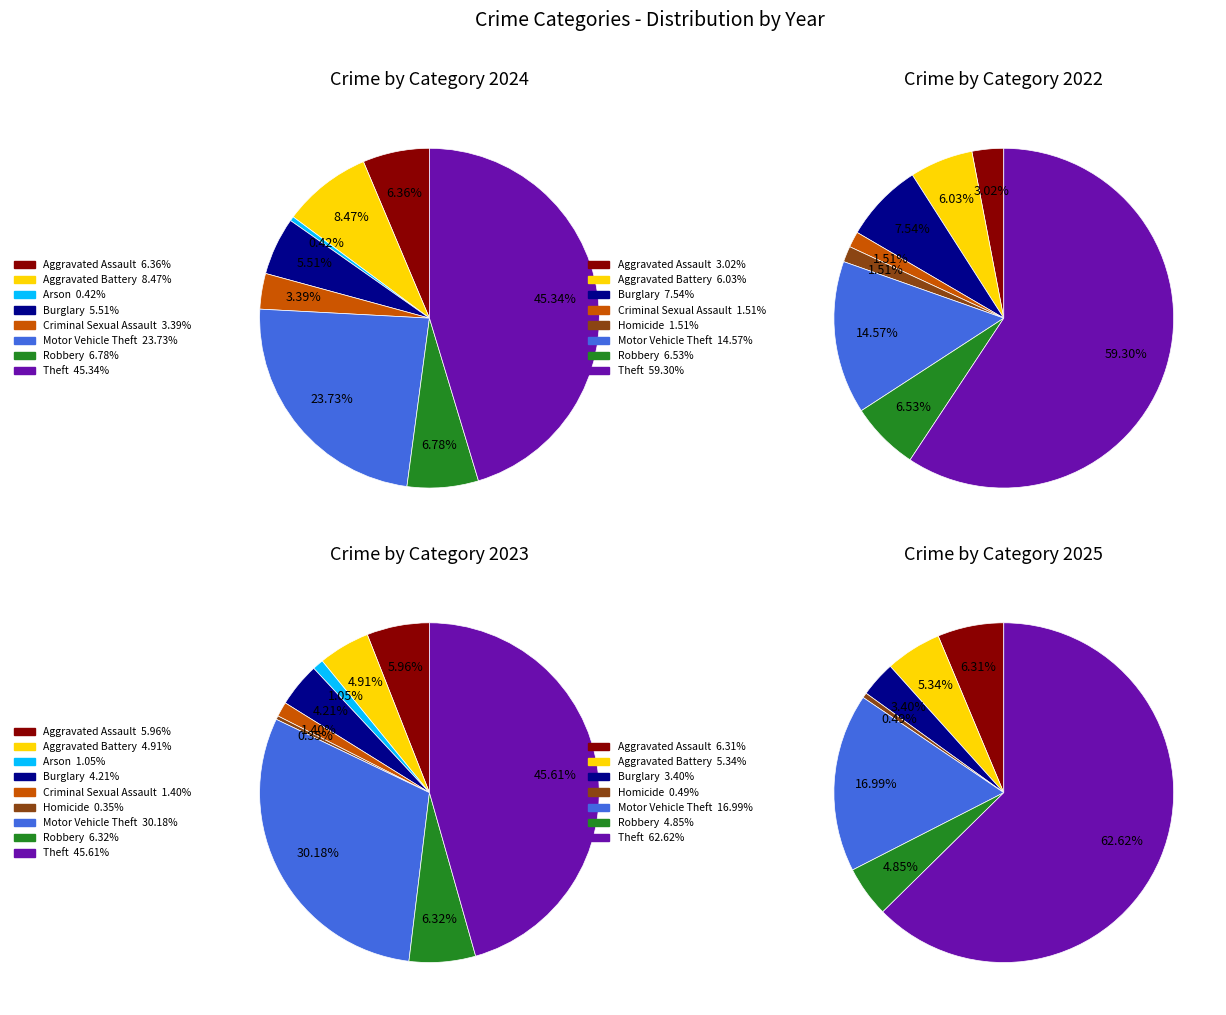

Is it true that 6 is 15% of the pie?

True